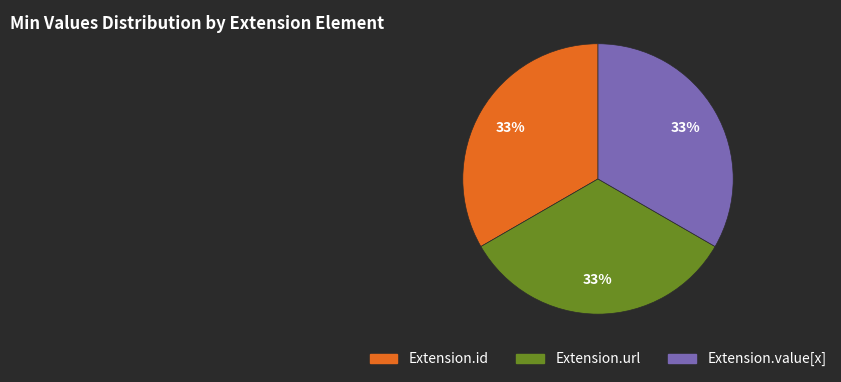

What is the ratio of the value at Extension.id to the value at Extension.value[x]?

1.0